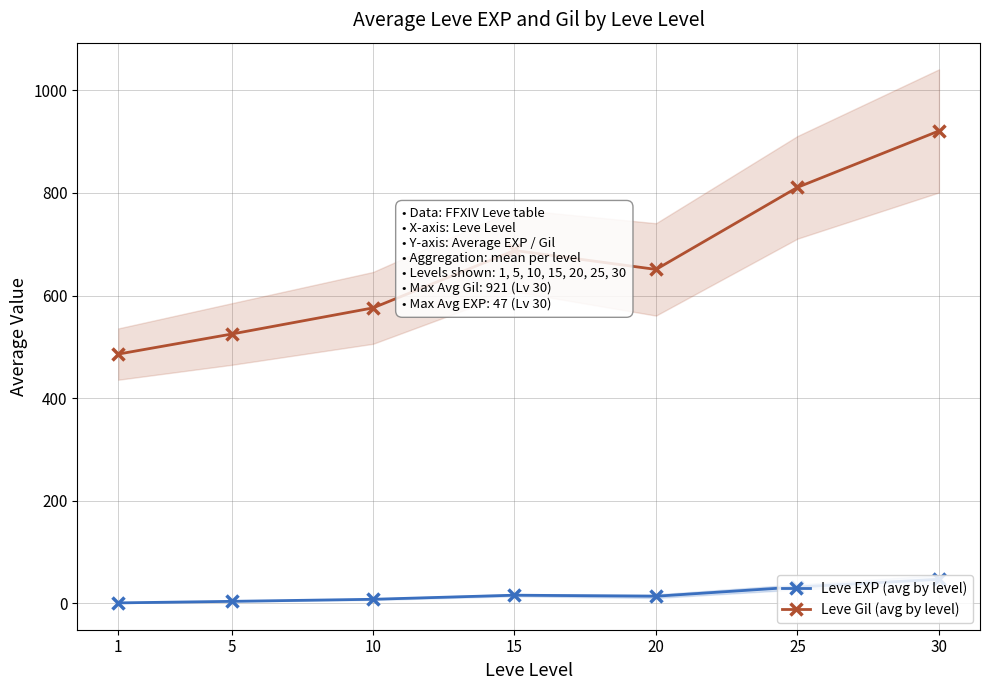

How many values in the Leve EXP (avg by level) series exceed 14?

3